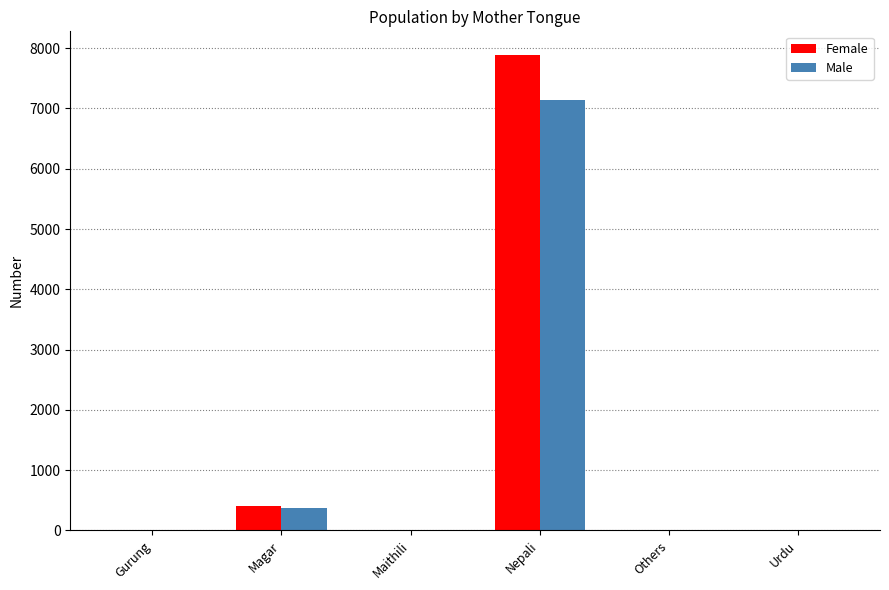

Where is Male nearest to the value 3573?

Magar